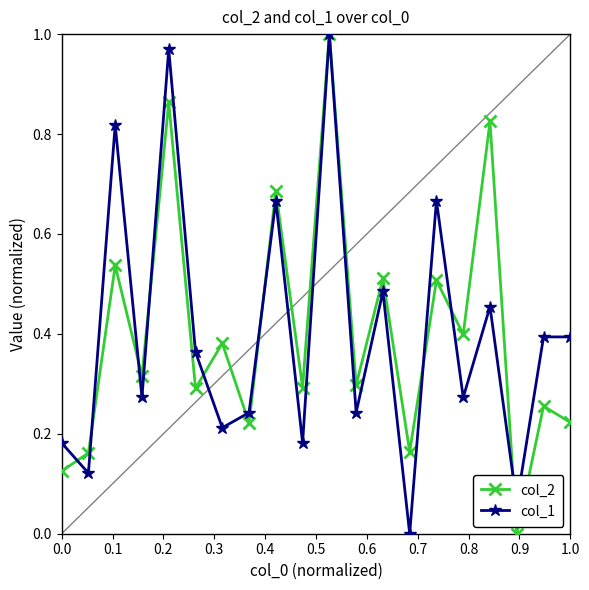

What are all the series names shown in the legend?

col_2, col_1